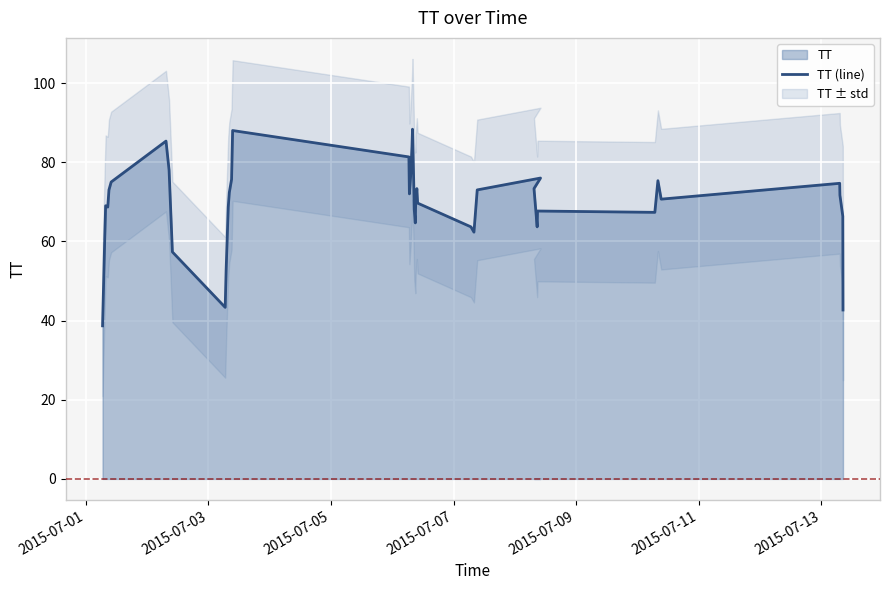

The value at 34 is 121.8. True or false?

False